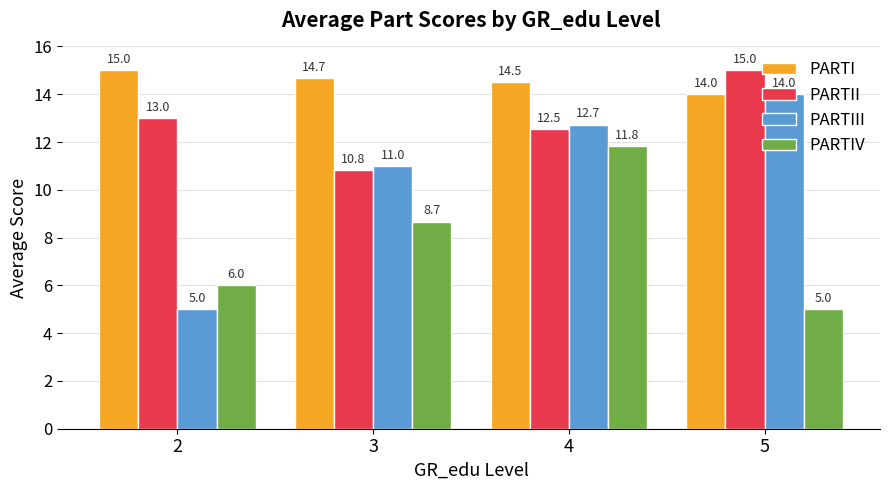

How many PARTIII values are between 11 and 14?

3